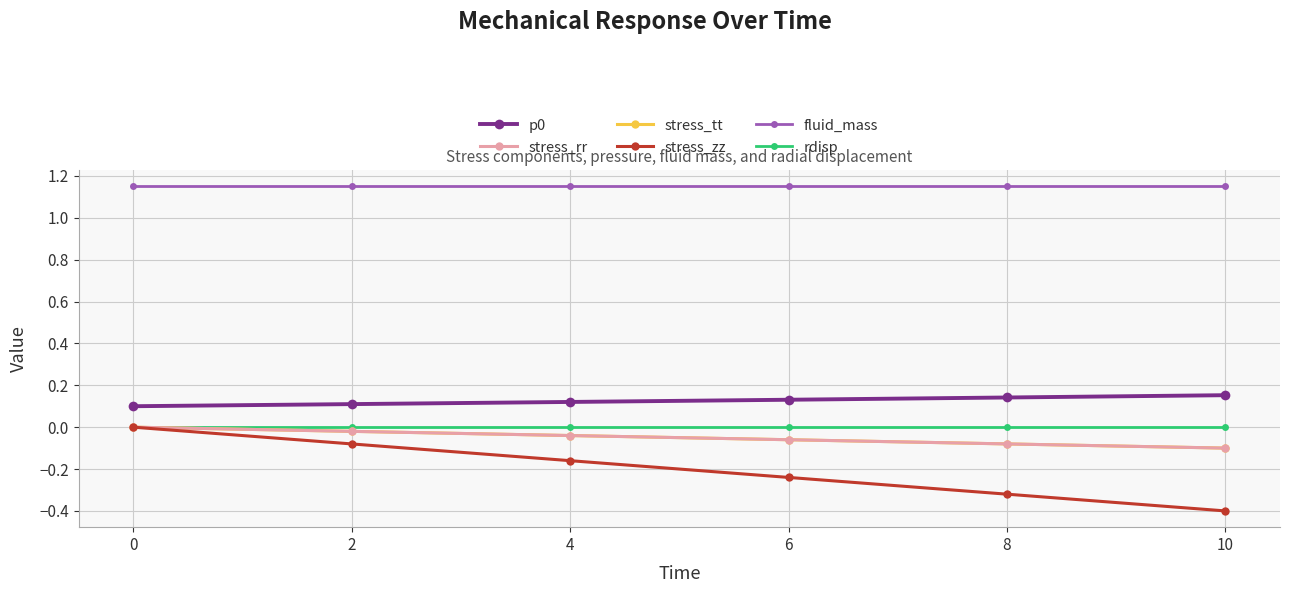

Between 2 and 6, which is larger?

6